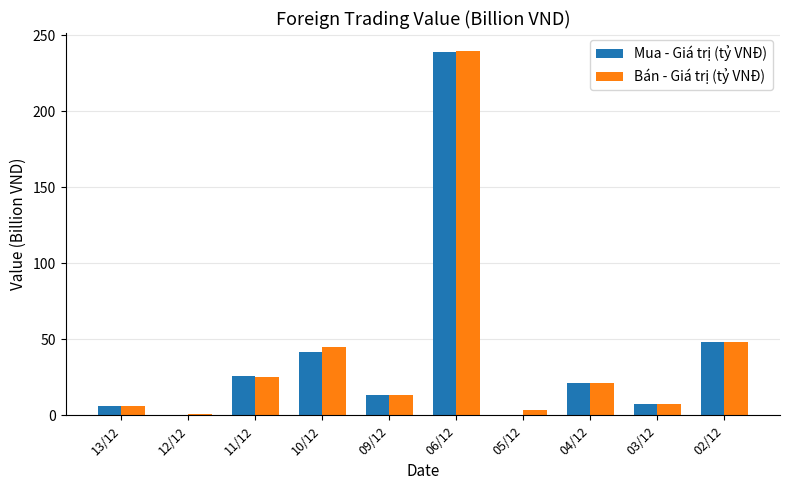

What is the sum of the Mua - Giá trị (tỷ VNĐ) values at 10/12 and 03/12?

48.8